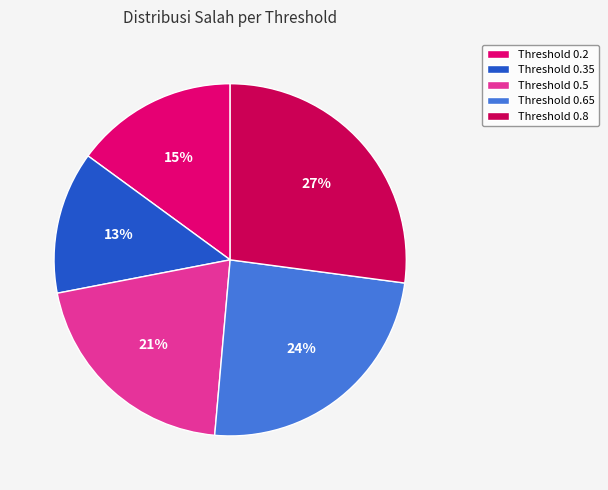

Count the number of slices in the pie.

5